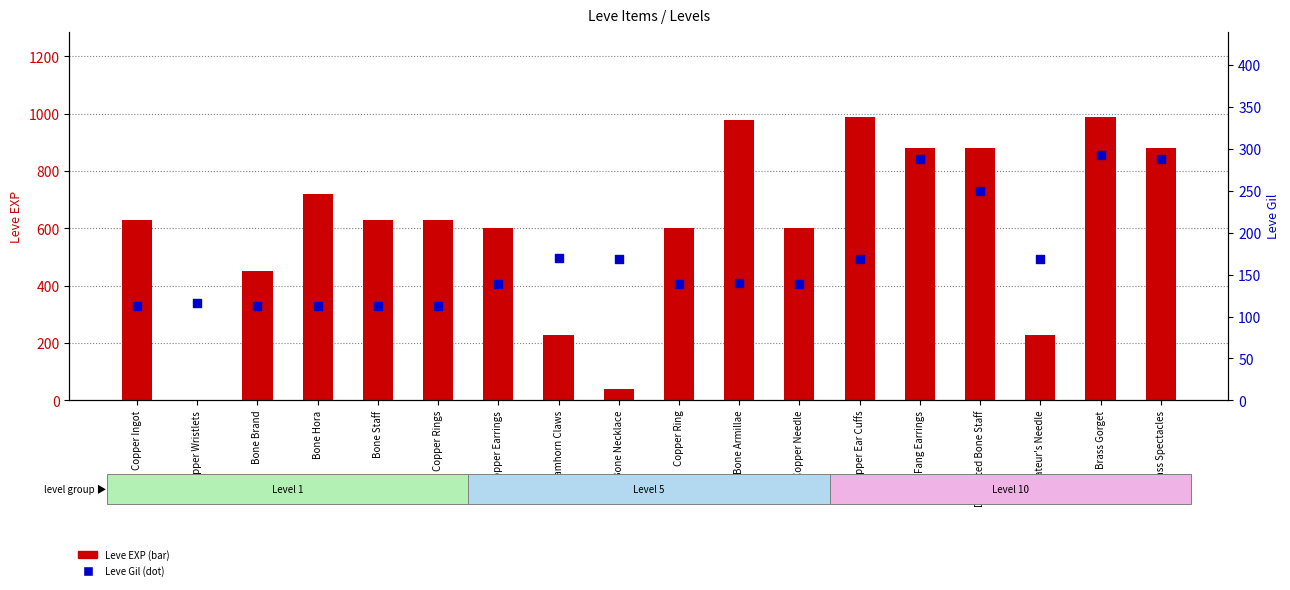

What is the total value across all series at Amateur's Needle?

398